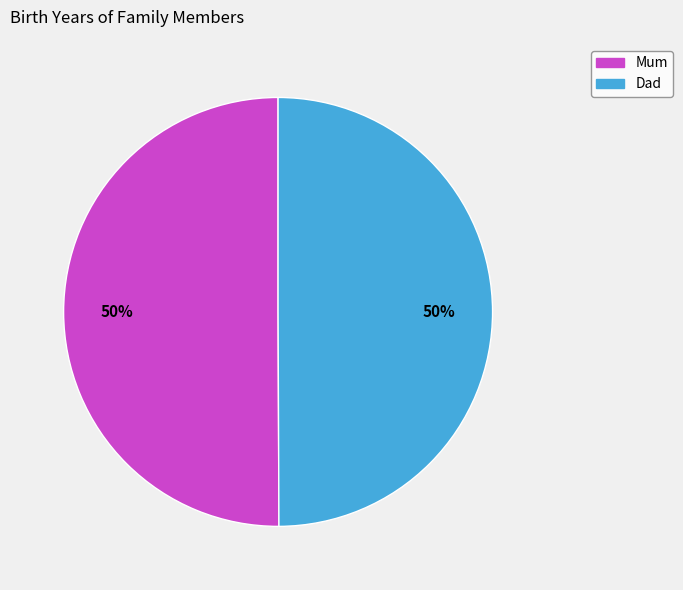

To the nearest percent, what portion does Mum represent?

50%